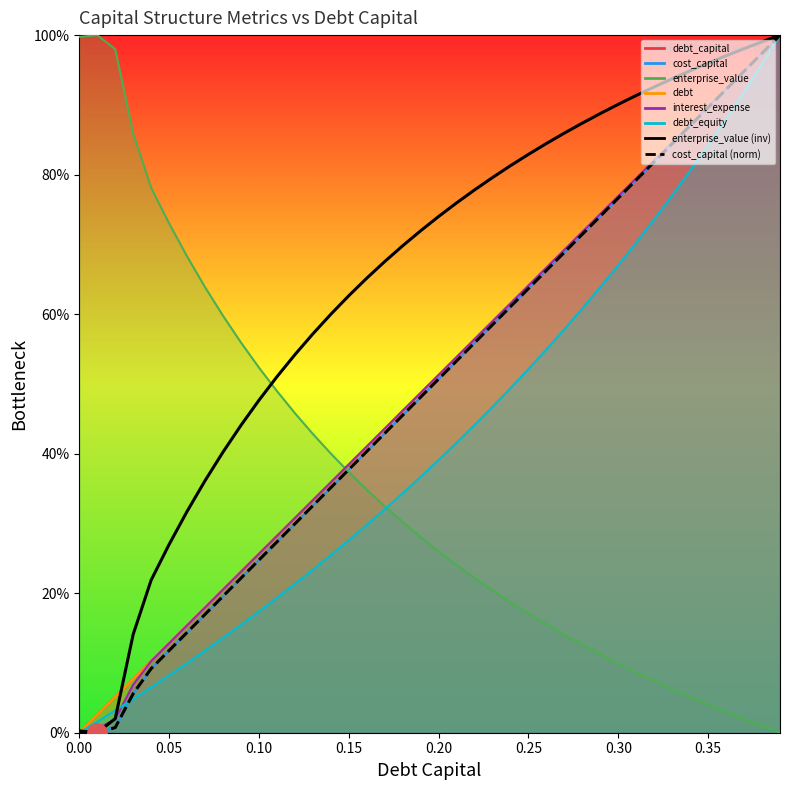

Reading right to left, transcribe all the data shown in this chart.

enterprise_value (inv): 100.0	99.0	98.1	97.0	96.0	94.9	93.8	92.6	91.4	90.1	88.8	87.4	86.0	84.5	82.9	81.3	79.6	77.8	75.9	74.0	72.0	69.8	67.5	65.2	62.6	60.0	57.2	54.2	51.0	47.7	44.1	40.2	36.1	31.7	27.0	21.9	14.1	2.0	0.0	0.3
cost_capital (norm): 100.0	97.4	94.8	92.2	89.6	87.0	84.4	81.8	79.2	76.6	74.1	71.5	68.9	66.3	63.7	61.1	58.5	55.9	53.3	50.7	48.1	45.5	42.9	40.3	37.7	35.1	32.5	29.9	27.4	24.8	22.2	19.6	17.0	14.4	11.8	9.2	5.6	0.7	0.0	0.1